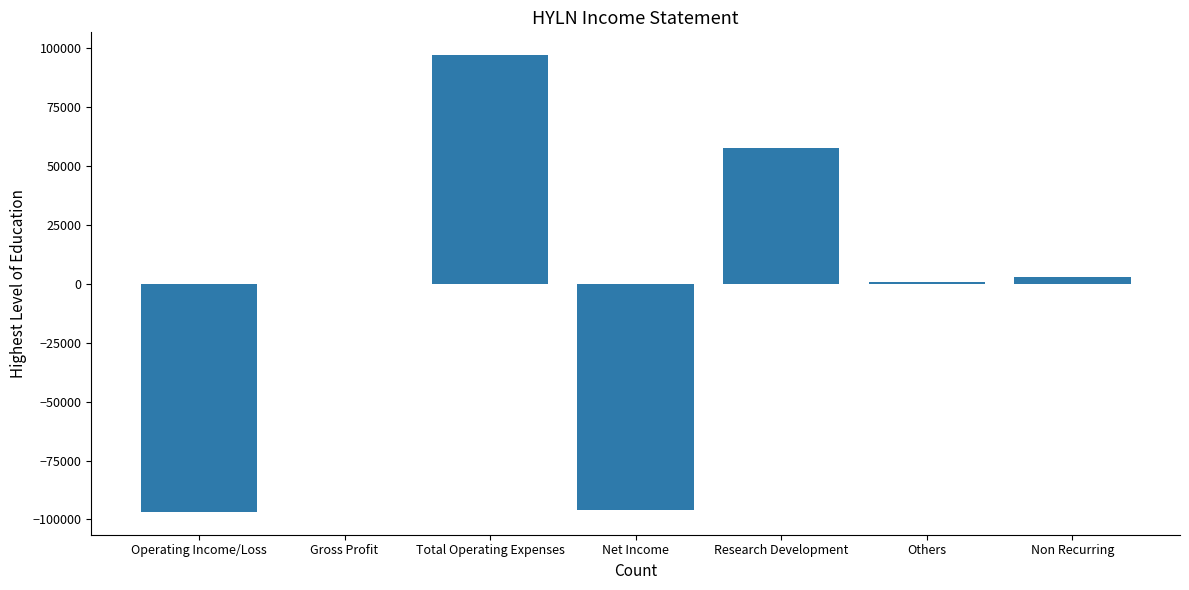

What is the sum of all values?

-34600